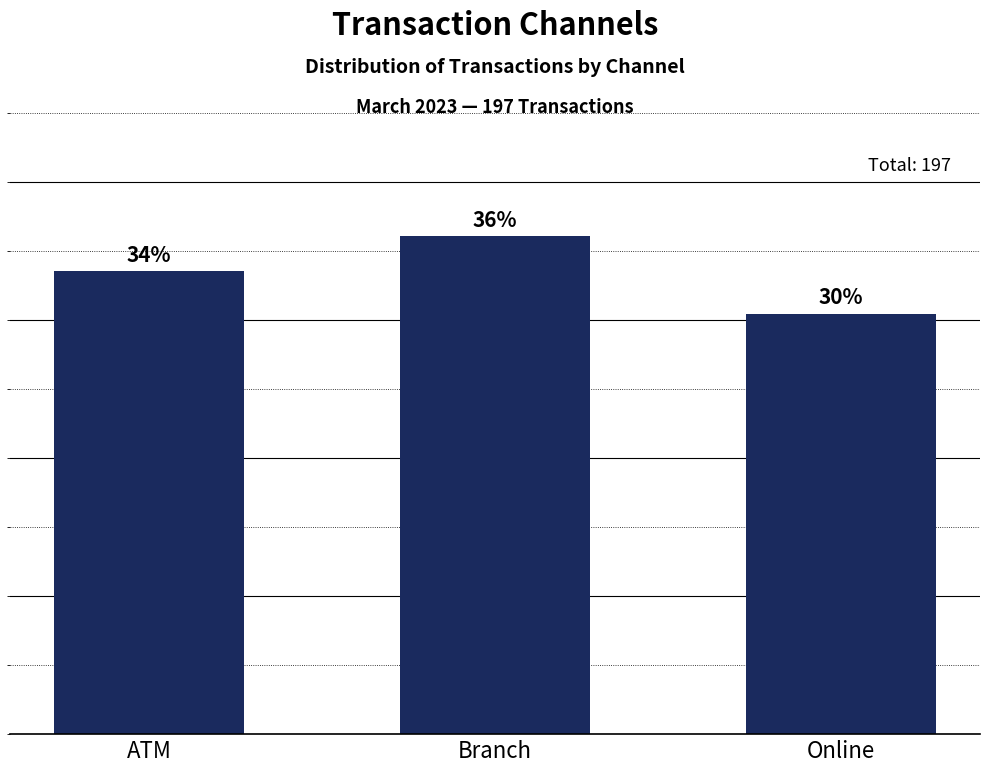

Does the chart contain any negative values?

No